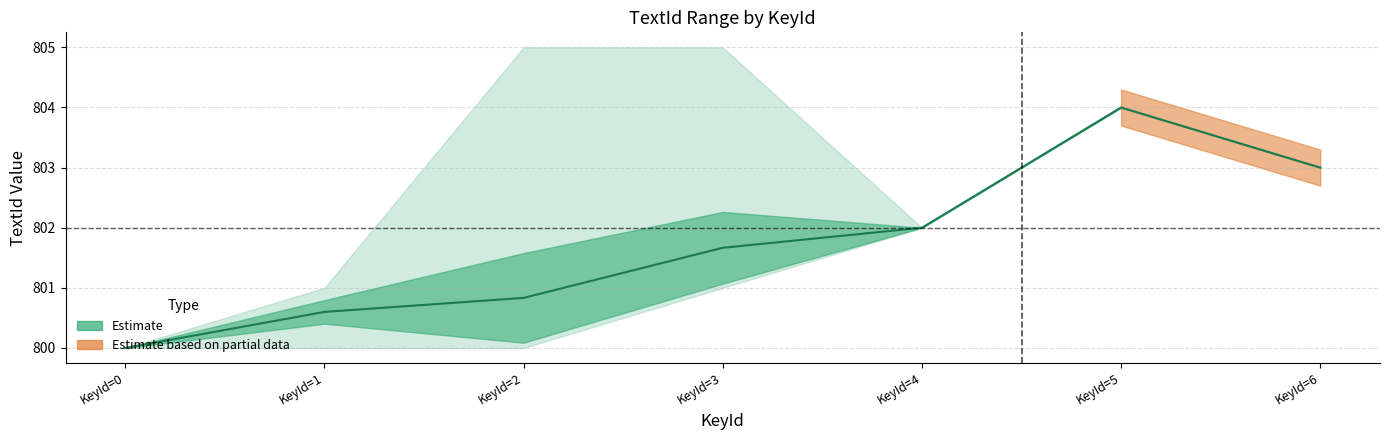

At which category does the data reach its first local peak?

KeyId=5